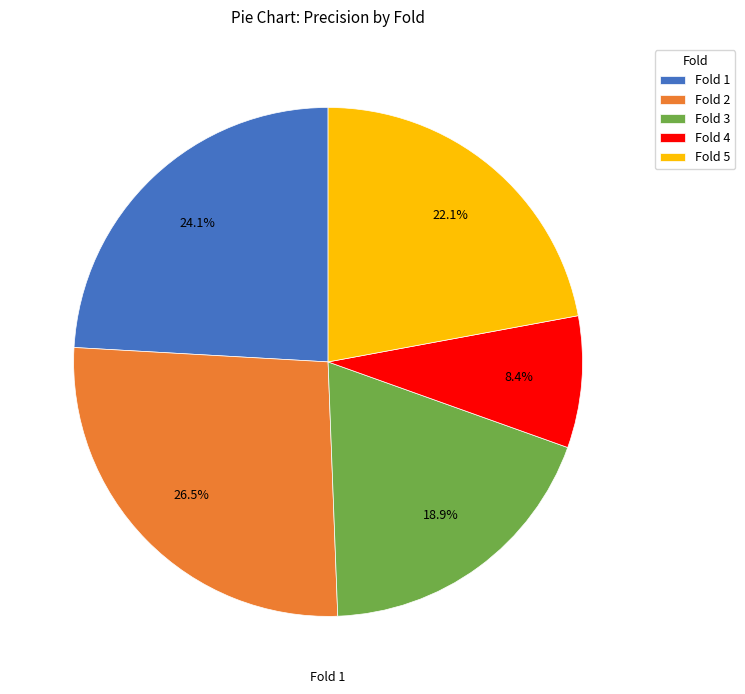

Is it true that Fold 3 is 14% of the pie?

False